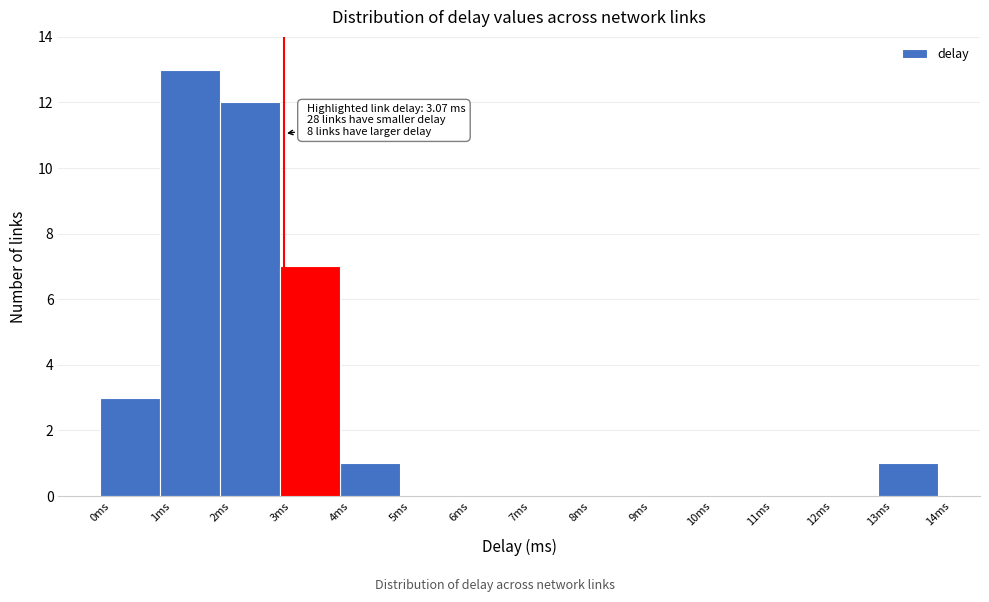

Which range on the x-axis has the tallest bar?

1 to 2